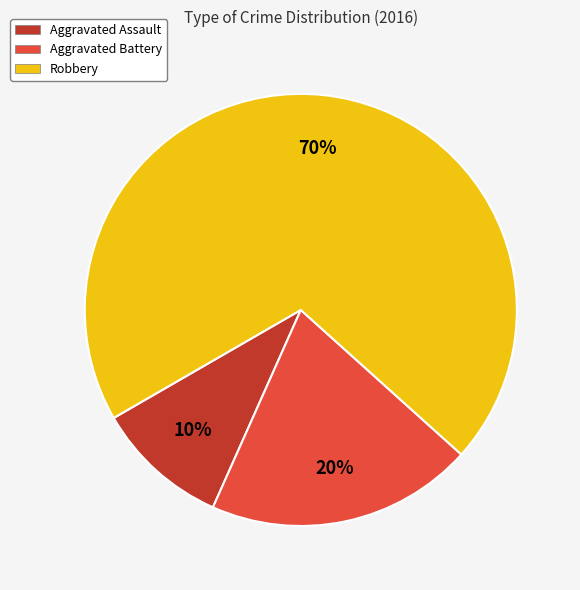

Is there any slice that represents more than half of the pie?

Yes